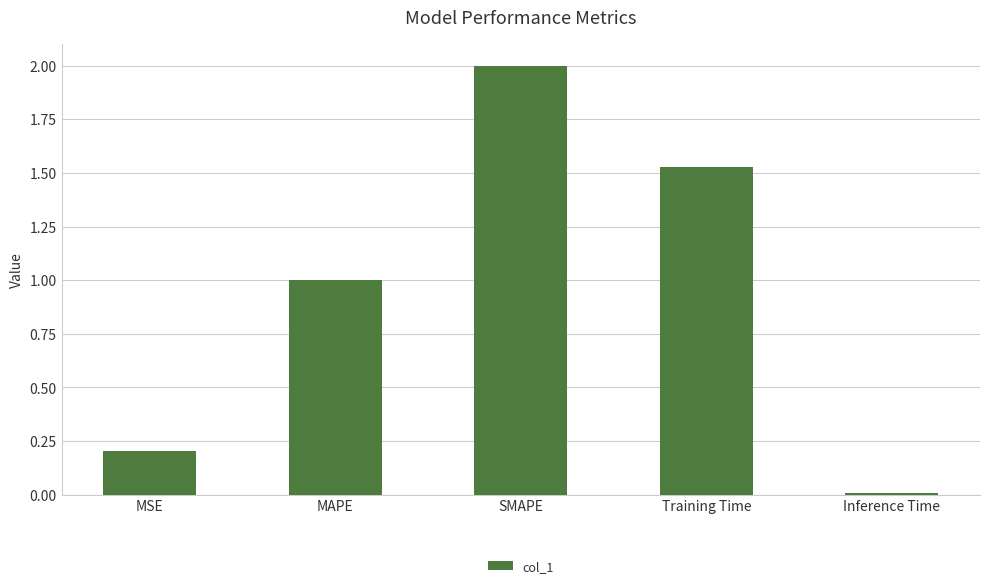

List the labels in order of value, smallest first.

Inference Time, MSE, MAPE, Training Time, SMAPE